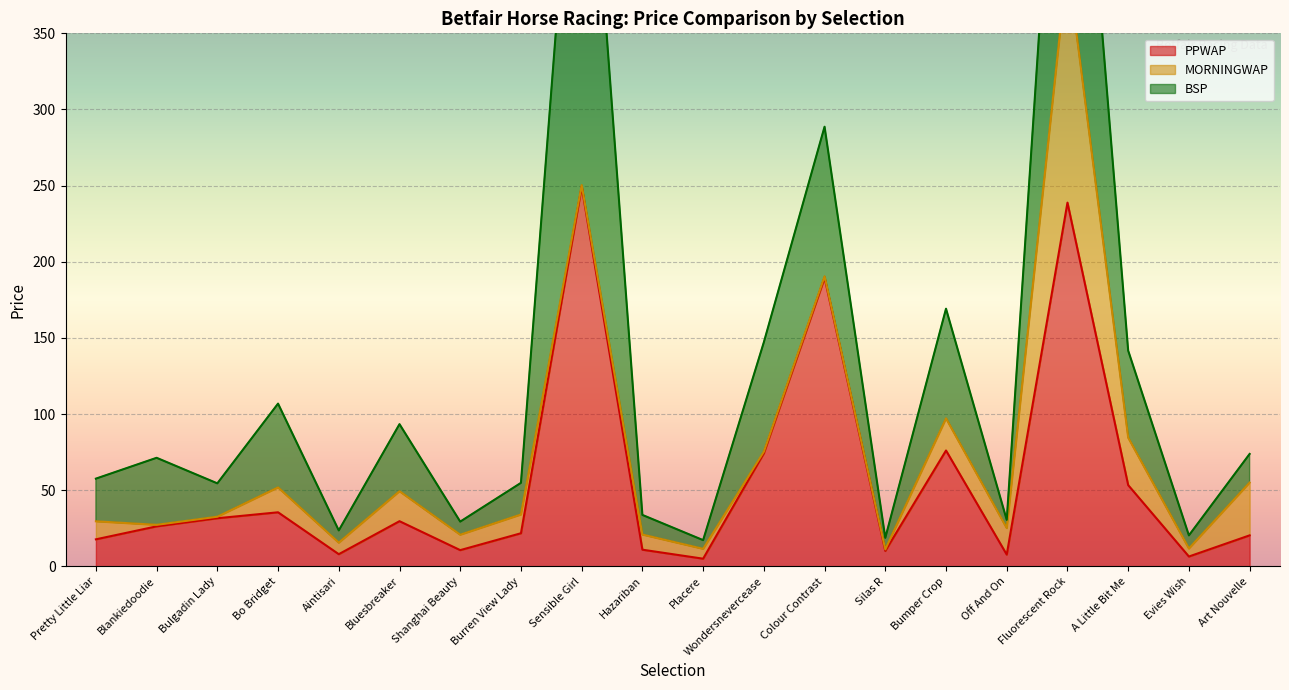

True or false: PPWAP has a value of 258.7 at Colour Contrast.

False